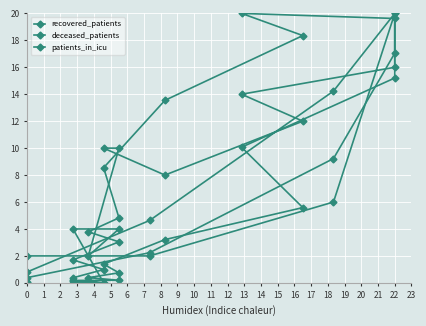

Reading right to left, what are all the values shown in this chart?

recovered_patients: 0.0	0.4	2.2	9.2	17.0	19.6	20.0	18.4	13.5	8.5	4.8	3.8	3.0	1.7	1.0	0.4
deceased_patients: 0.1	0.8	4.6	14.2	20.0	15.2	10.1	5.6	3.2	1.4	0.7	0.4	0.2	0.2	0.0	0.1
patients_in_icu: 0.0	2.0	2.0	6.0	20.0	16.0	14.0	12.0	8.0	10.0	10.0	2.0	4.0	4.0	0.0	0.0